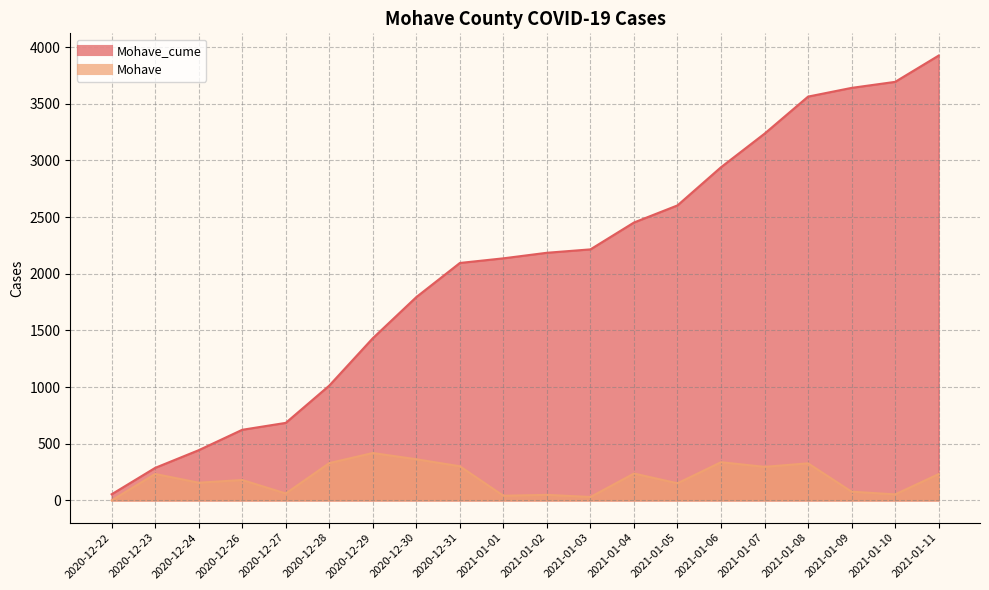

At which label is Mohave_cume closest to 1989?

2020-12-31